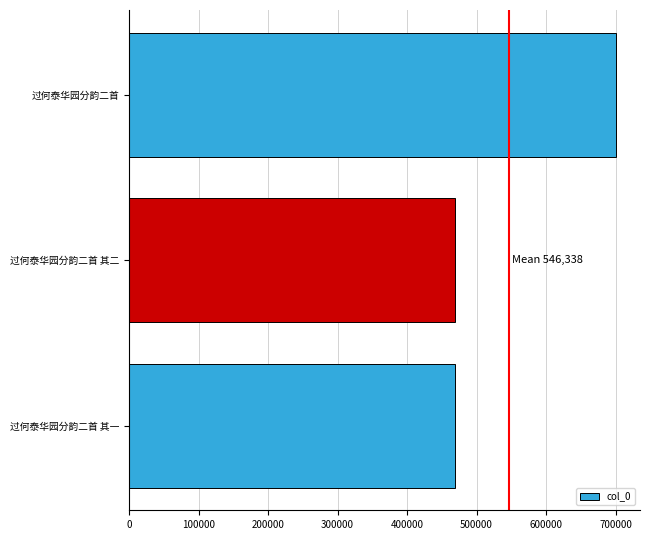

What is the sum of the values at 过何泰华园分韵二首 其一 and 过何泰华园分韵二首?

1169572